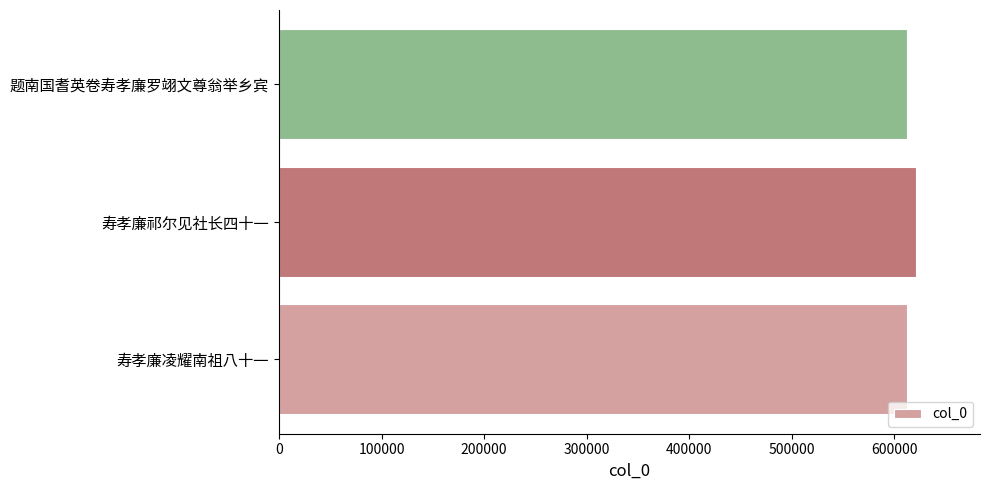

What is the ratio of the value at 寿孝廉祁尔见社长四十一 to the value at 题南国耆英卷寿孝廉罗翊文尊翁举乡宾?

1.0